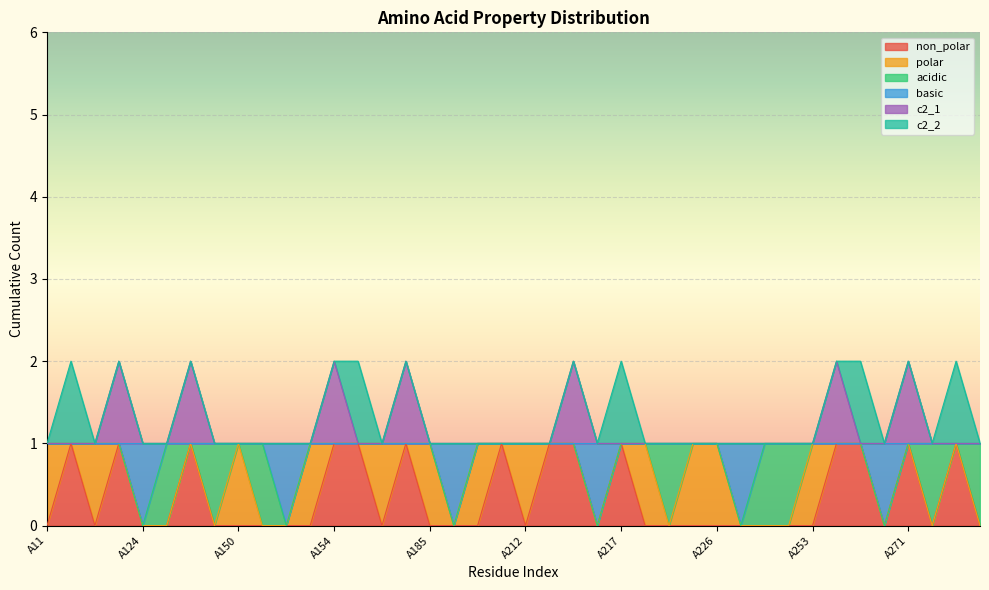

What is the difference between the maximum and minimum values in the non_polar series?

1